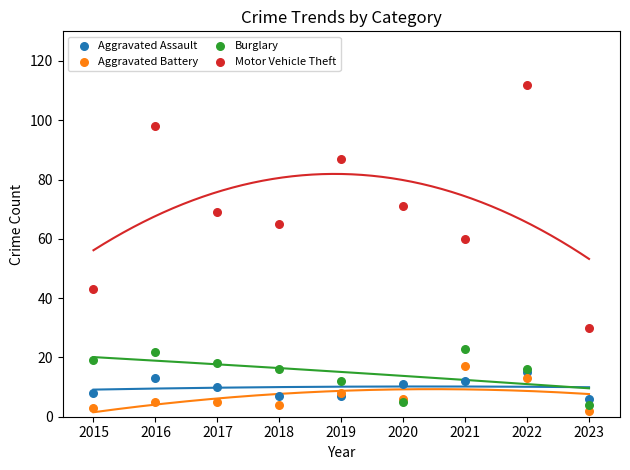

Across all series, what Y value is closest to 57?

60